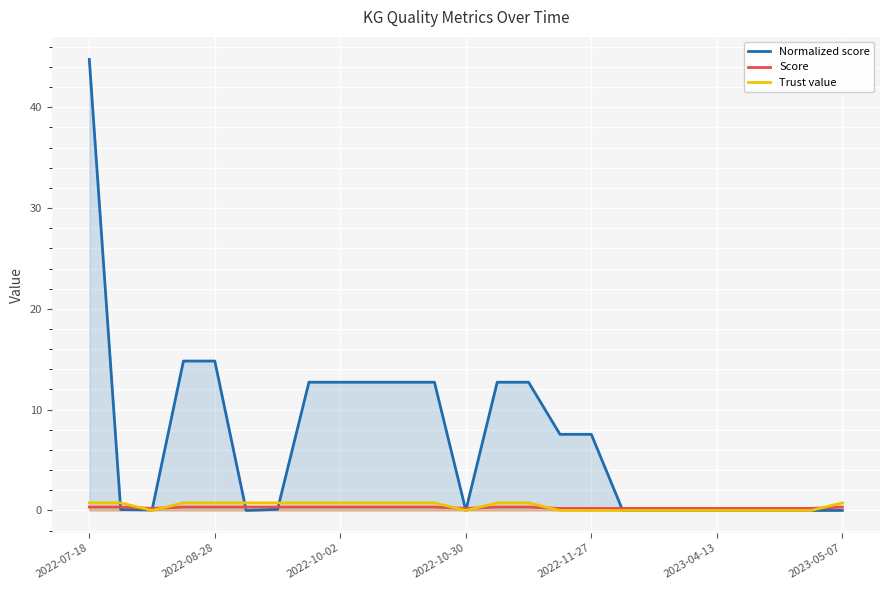

What is the difference between the highest and lowest values at 2022-10-30?

0.2